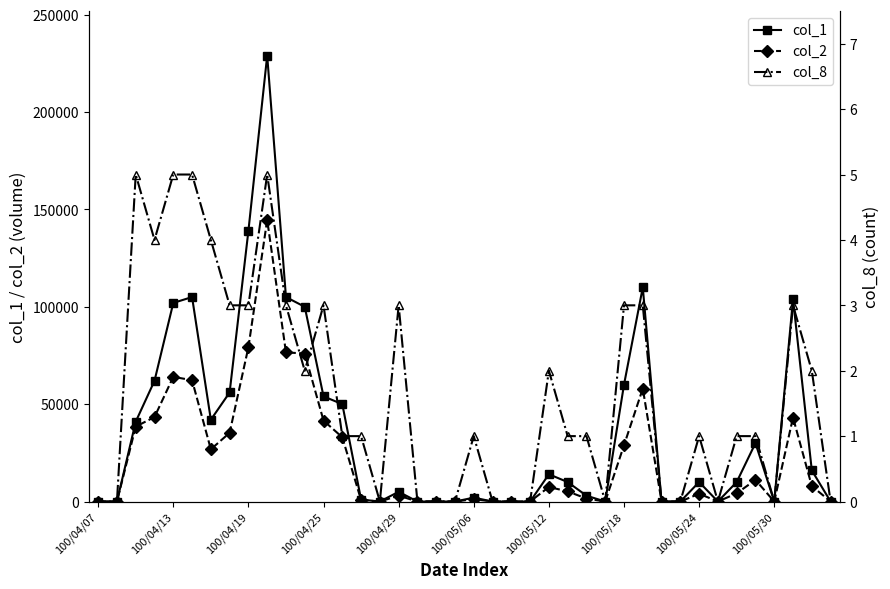

Is it true that col_1 equals 139000 at 100/04/19?

True